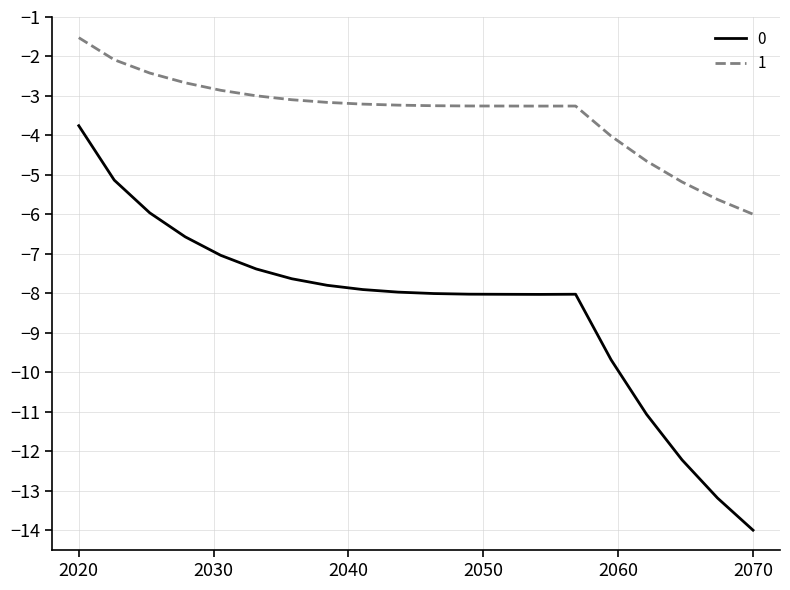

What are all the series names shown in the legend?

0, 1